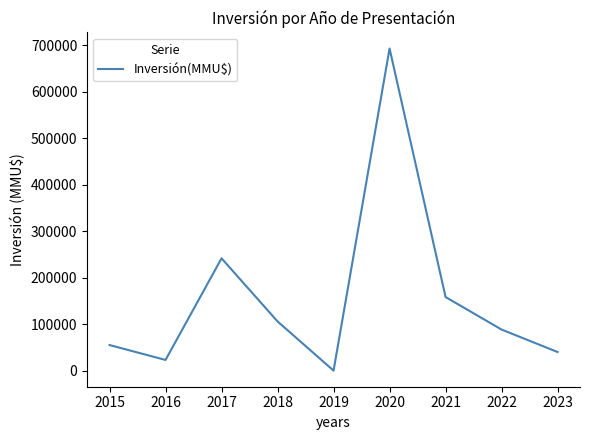

At which category does the chart reach its peak across all series?

2020